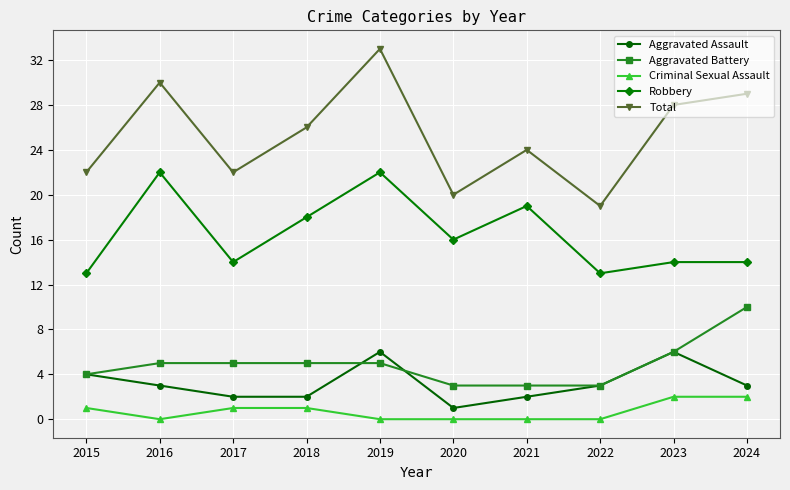

What is the sum of all Robbery values?

165